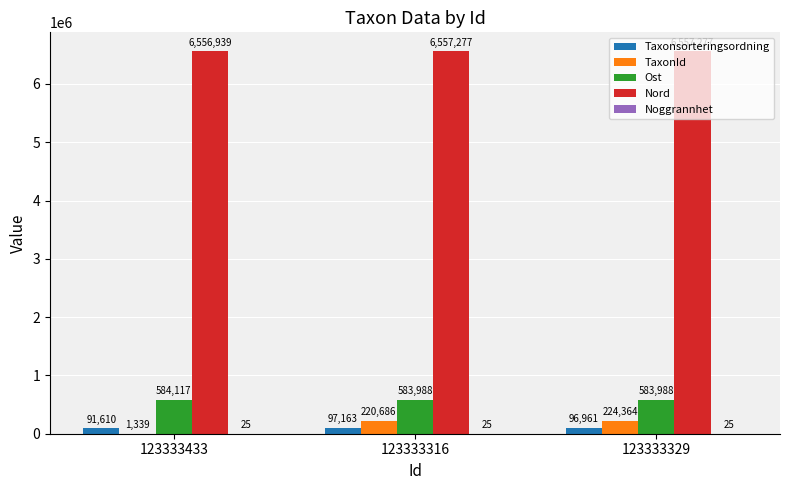

The Ost series shows 583988 at 123333316. True or false?

True